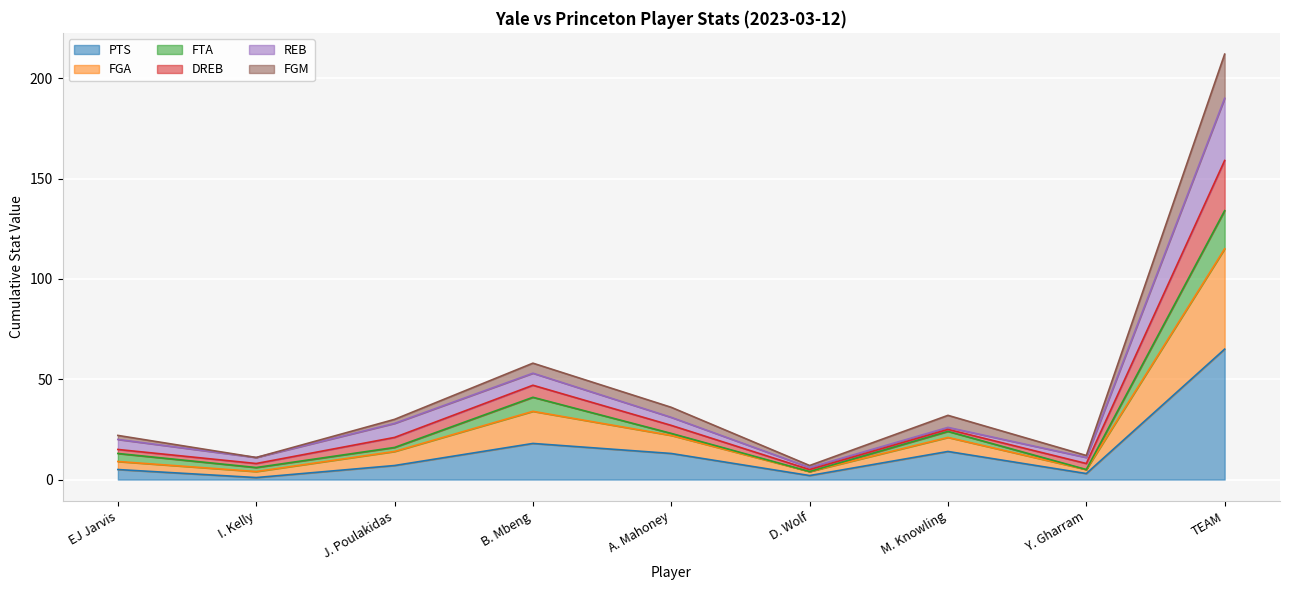

Which category has the highest value in the PTS series?

TEAM